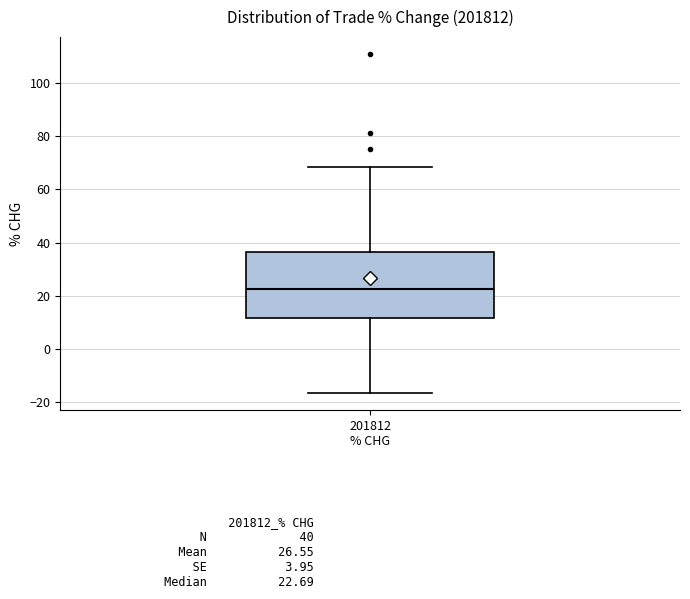

Where does the lower whisker of the box for 201812 % CHG end on the y-axis? The values are not printed on the chart, so give them approximately, as read against the axis.

-16